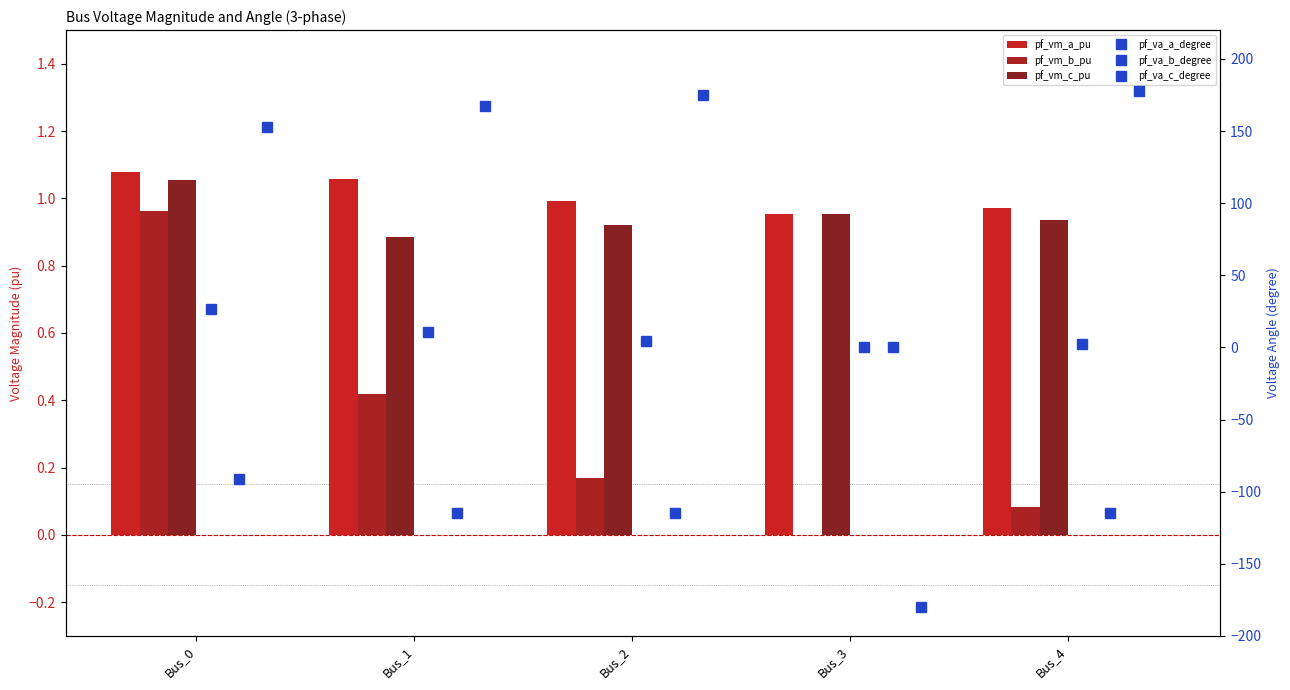

Reading left to right, extract all data points from this chart.

pf_vm_a_pu: 1.1	1.1	1.0	1.0	1.0
pf_vm_b_pu: 1.0	0.4	0.2	0.0	0.1
pf_vm_c_pu: 1.1	0.9	0.9	1.0	0.9
pf_va_a_degree: 26.5	10.4	4.4	-0.0	2.2
pf_va_b_degree: -91.6	-114.9	-114.9	0.0	-114.9
pf_va_c_degree: 152.9	167.6	175.3	-180.0	177.7